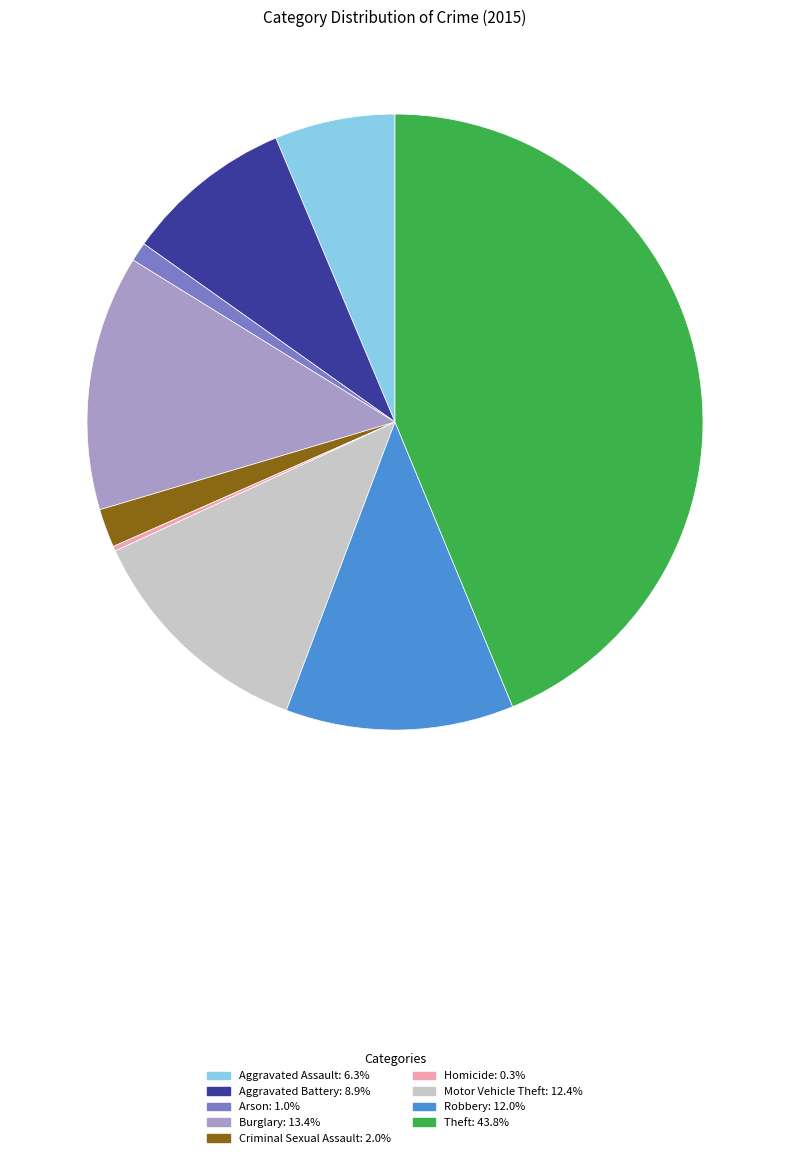

Is there a majority slice in this chart?

No